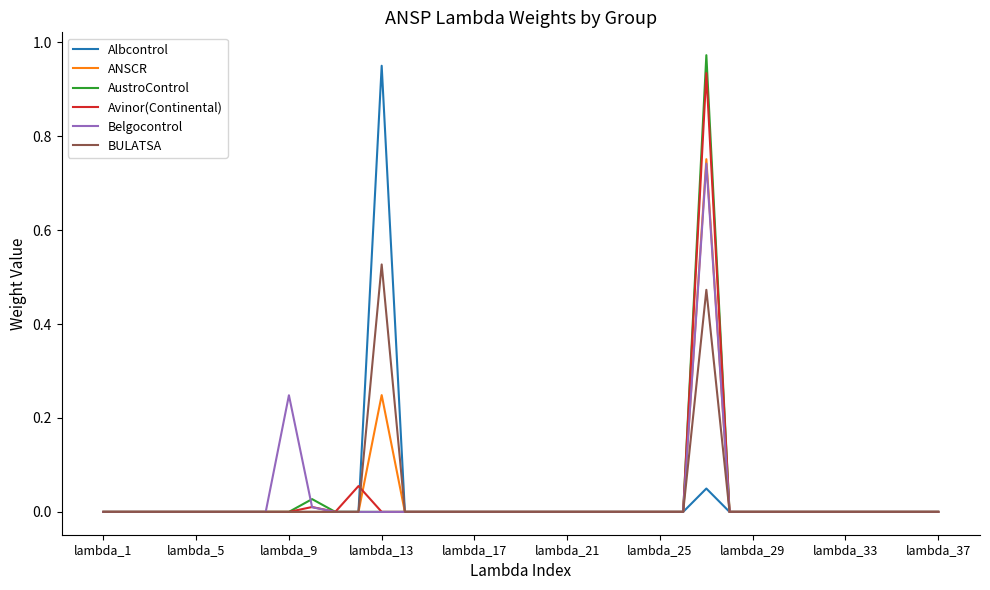

Does the chart have visible grid lines?

No